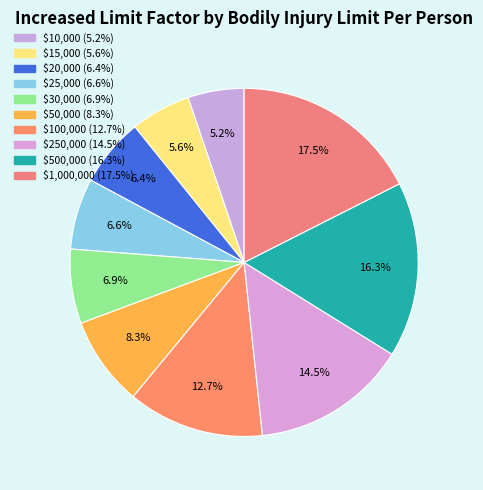

True or false: $1,000,000 accounts for 25% of the total.

False